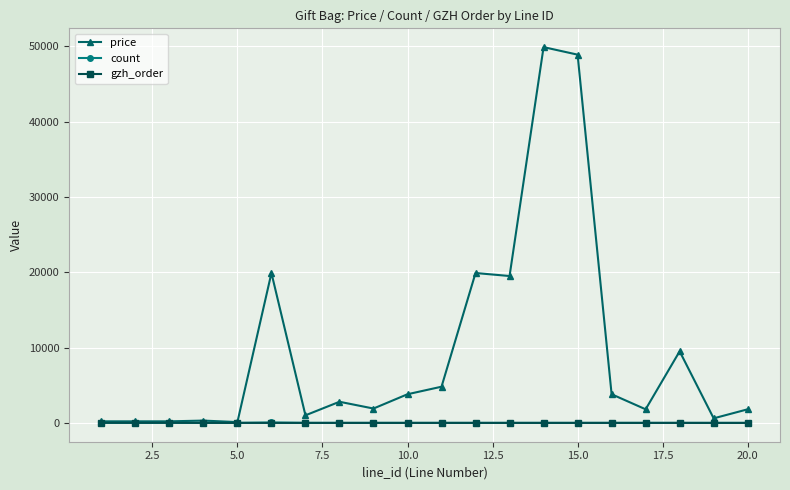

Which series has the largest total across all categories?

price